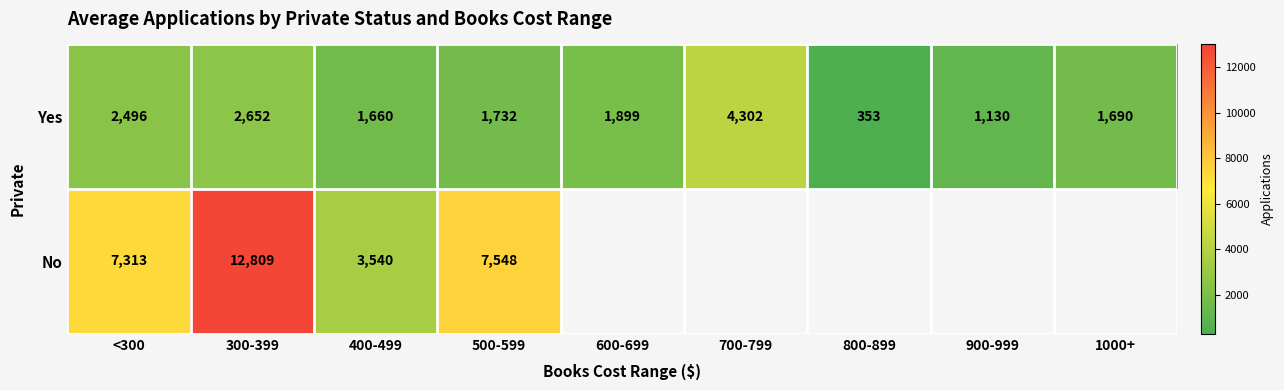

What is the total value across all series at <300?

9809